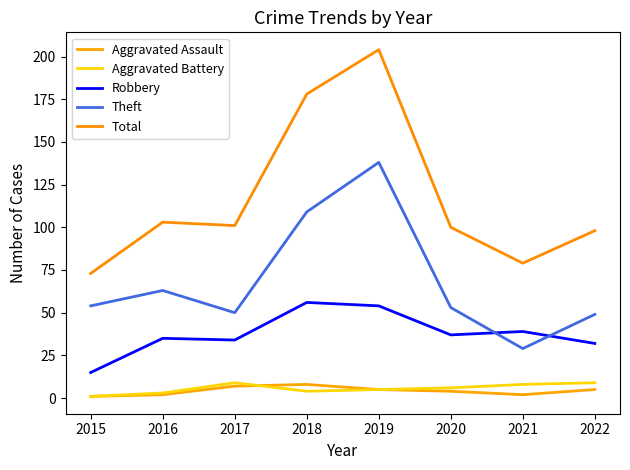

Reading left to right, what are all the values shown in this chart?

Aggravated Assault: 1	2	7	8	5	4	2	5
Aggravated Battery: 1	3	9	4	5	6	8	9
Robbery: 15	35	34	56	54	37	39	32
Theft: 54	63	50	109	138	53	29	49
Total: 73	103	101	178	204	100	79	98